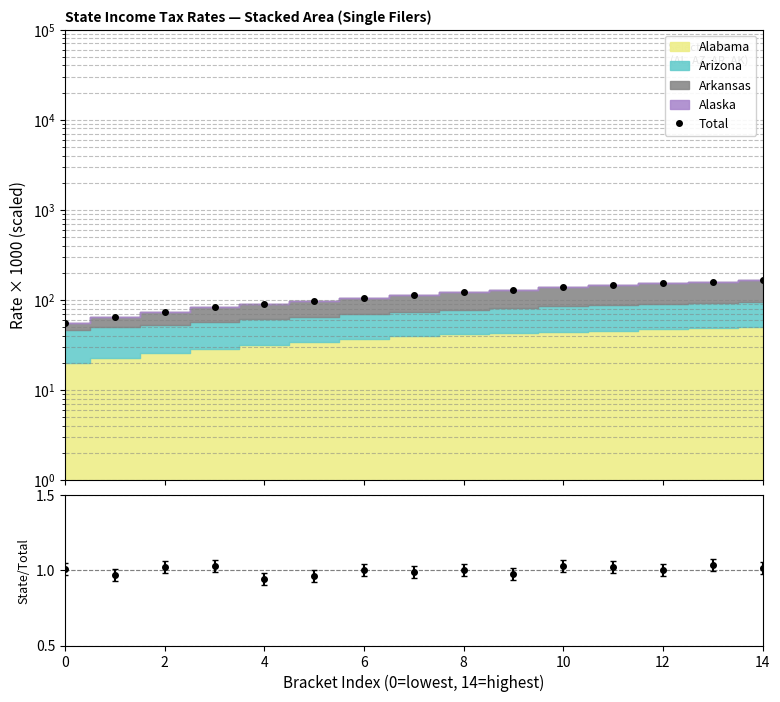

Reading left to right, transcribe all the data shown in this chart.

55.9	64.9	74.0	82.7	90.2	98.0	105.8	113.6	121.1	129.7	139.0	147.5	153.7	159.5	165.4